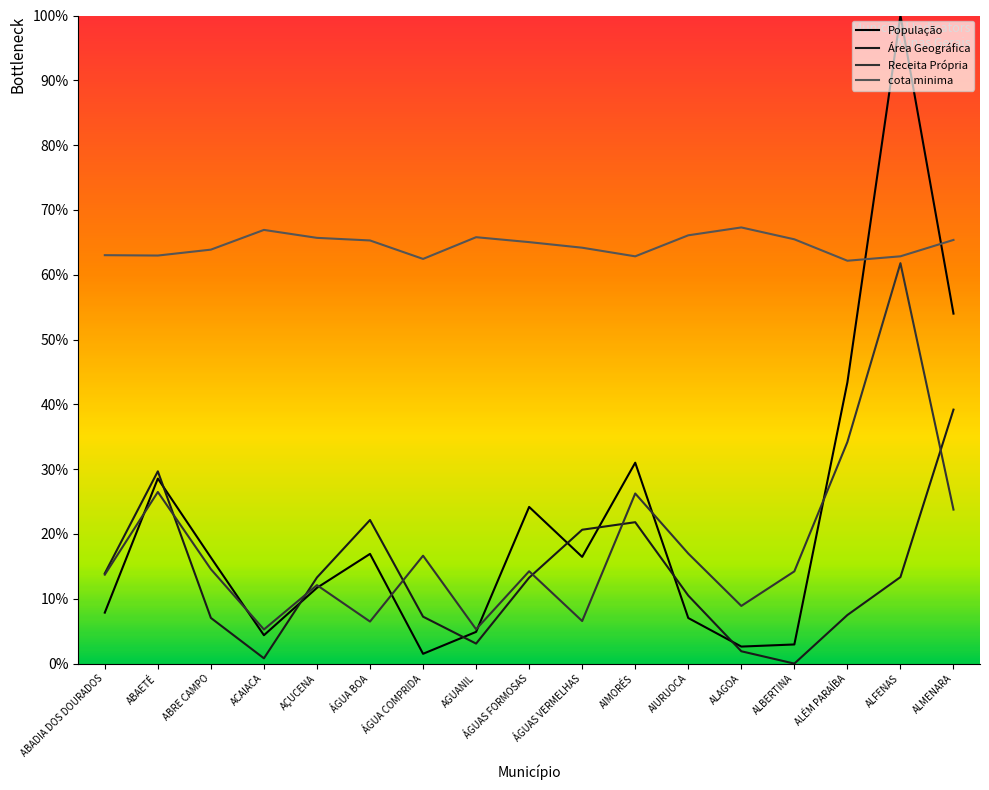

What is the label of the 8th point from the right?

ÁGUAS VERMELHAS